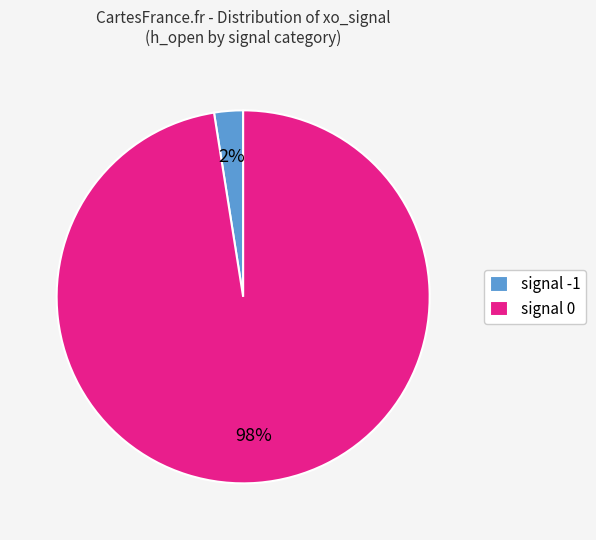

Does signal -1 account for over 50% of the chart?

No